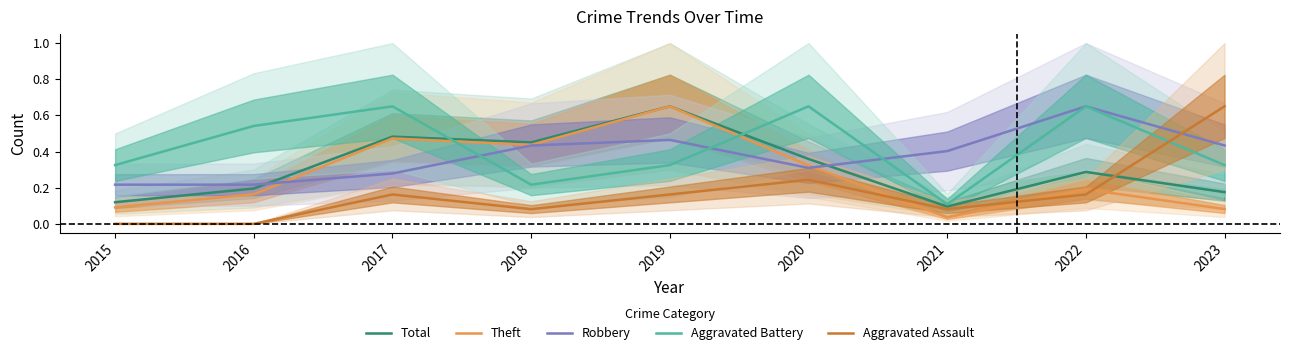

True or false: Theft and Total intersect in this chart.

False